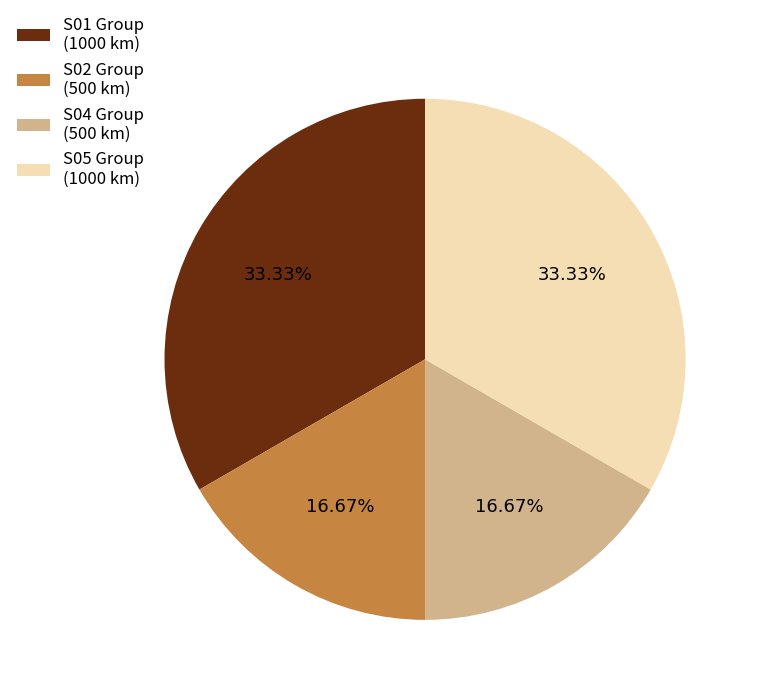

Count the number of slices in the pie.

4